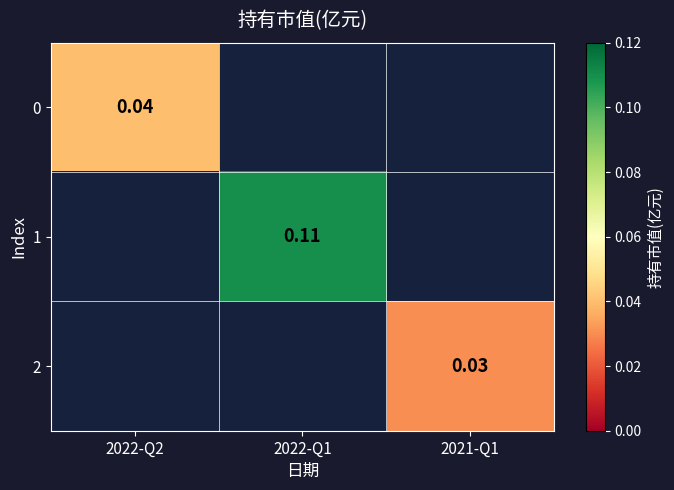

How many positive values does the 2 series have?

1